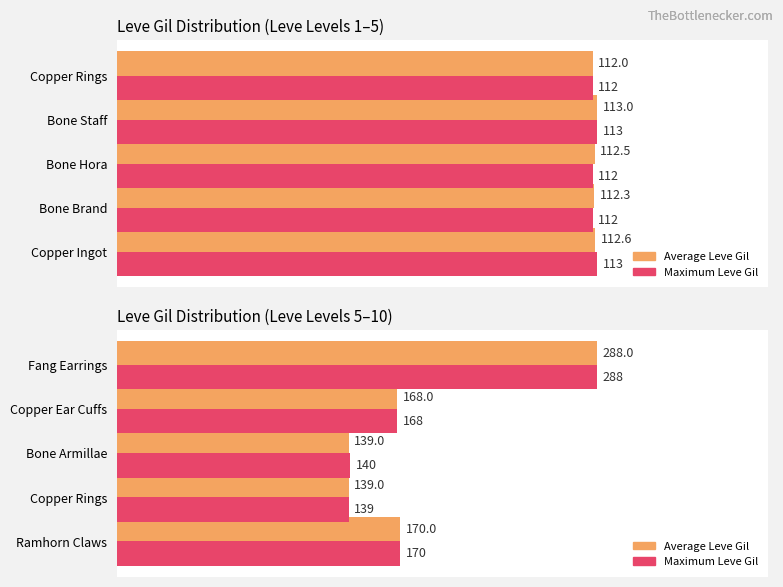

Is it true that Average Leve Gil equals 228 at Bone Armillae?

False